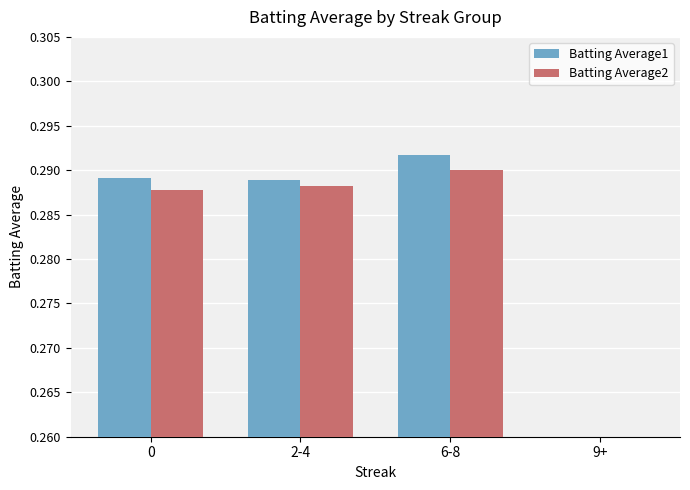

Is it true that Batting Average2 equals 0.3 at 2-4?

True